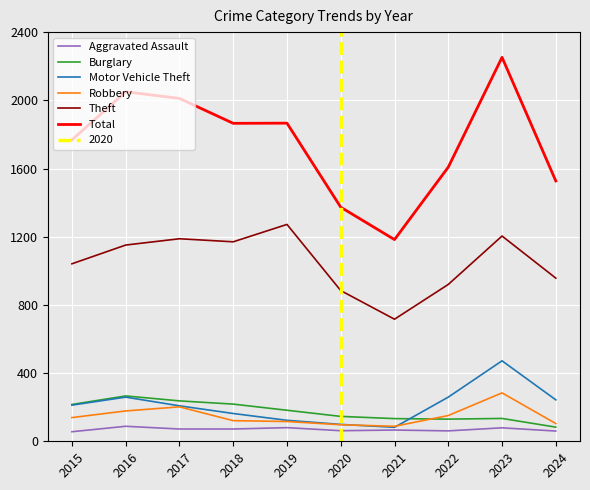

The Robbery series shows 140 at 2021. True or false?

False